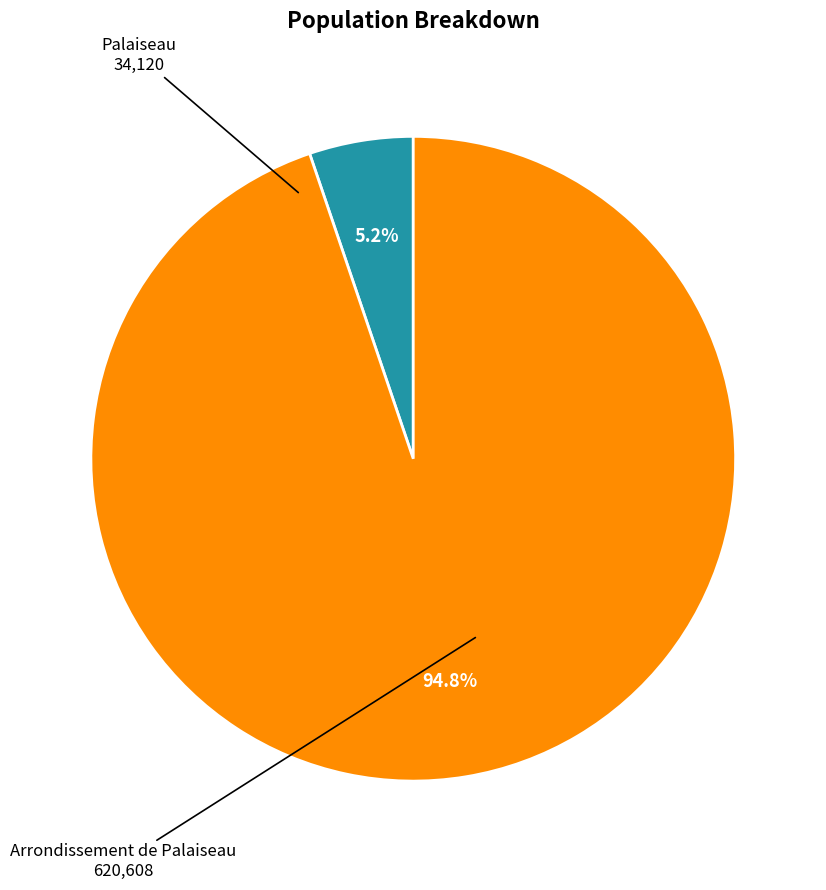

To the nearest percent, what is the average slice percentage?

50%